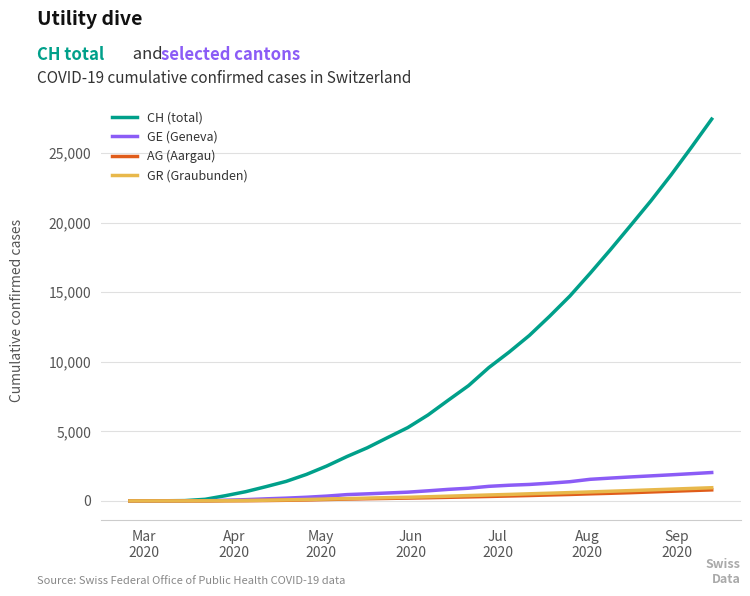

Which series has the largest total across all categories?

CH (total)